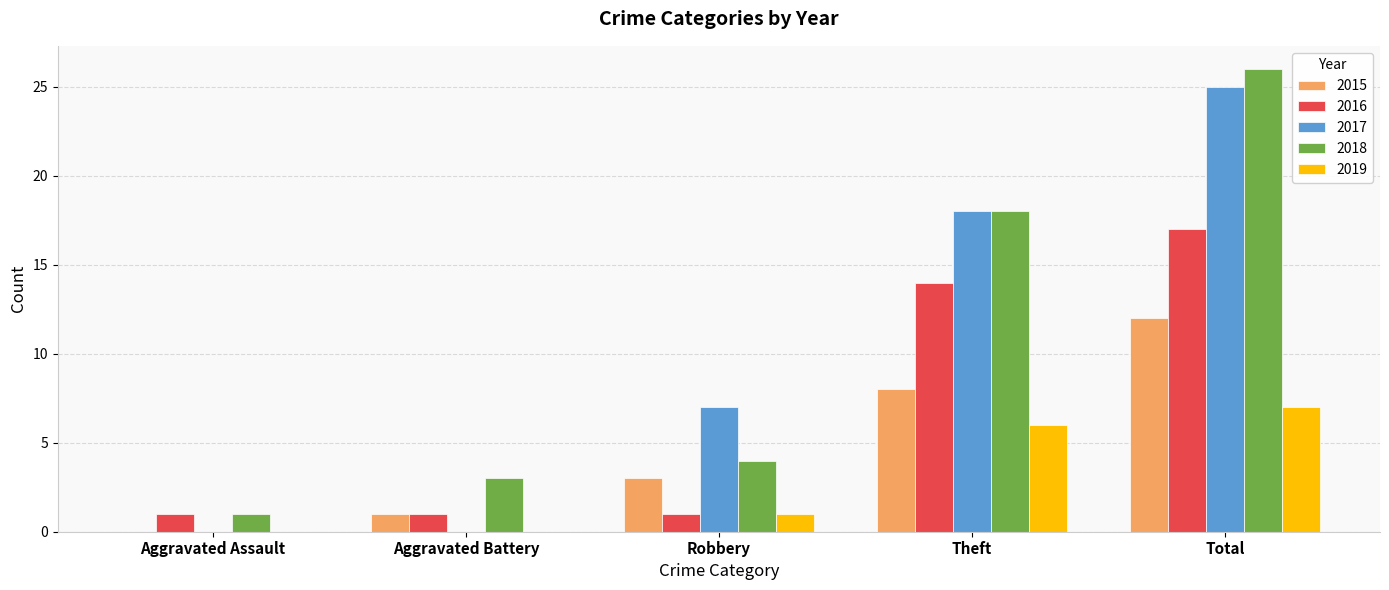

At which label does 2016 reach its peak?

Total